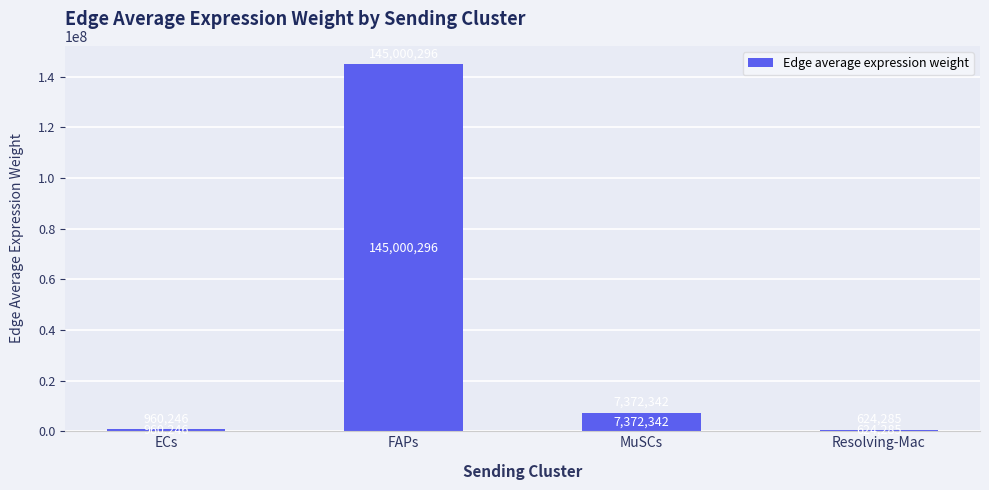

How many data points are above 7372342?

2